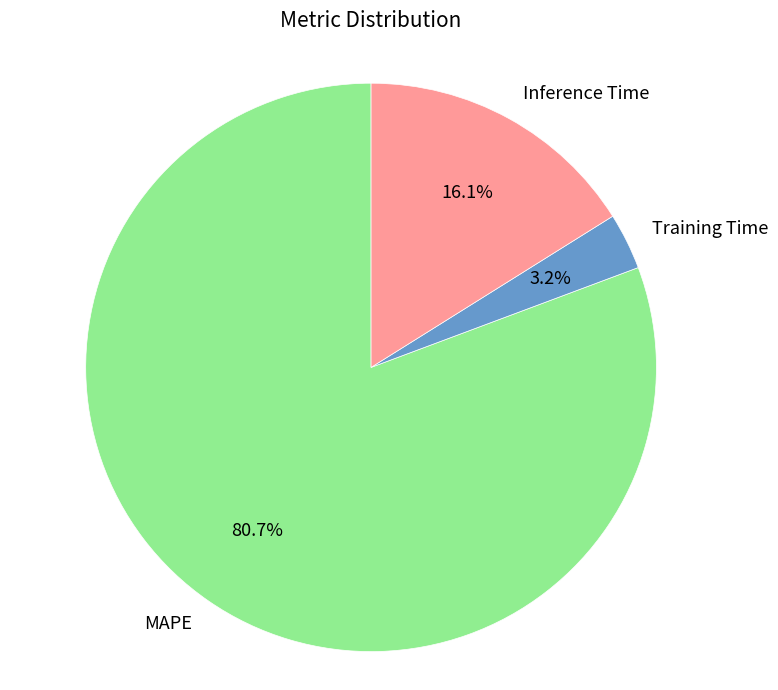

To the nearest percent, what percentage of the pie is MAPE?

81%